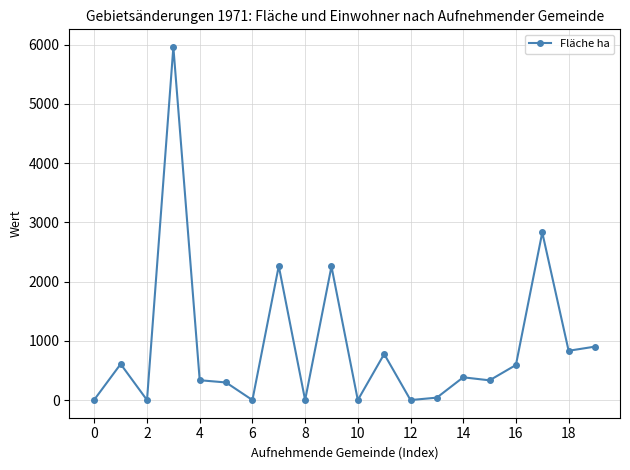

What is the maximum value shown in the chart?

5960